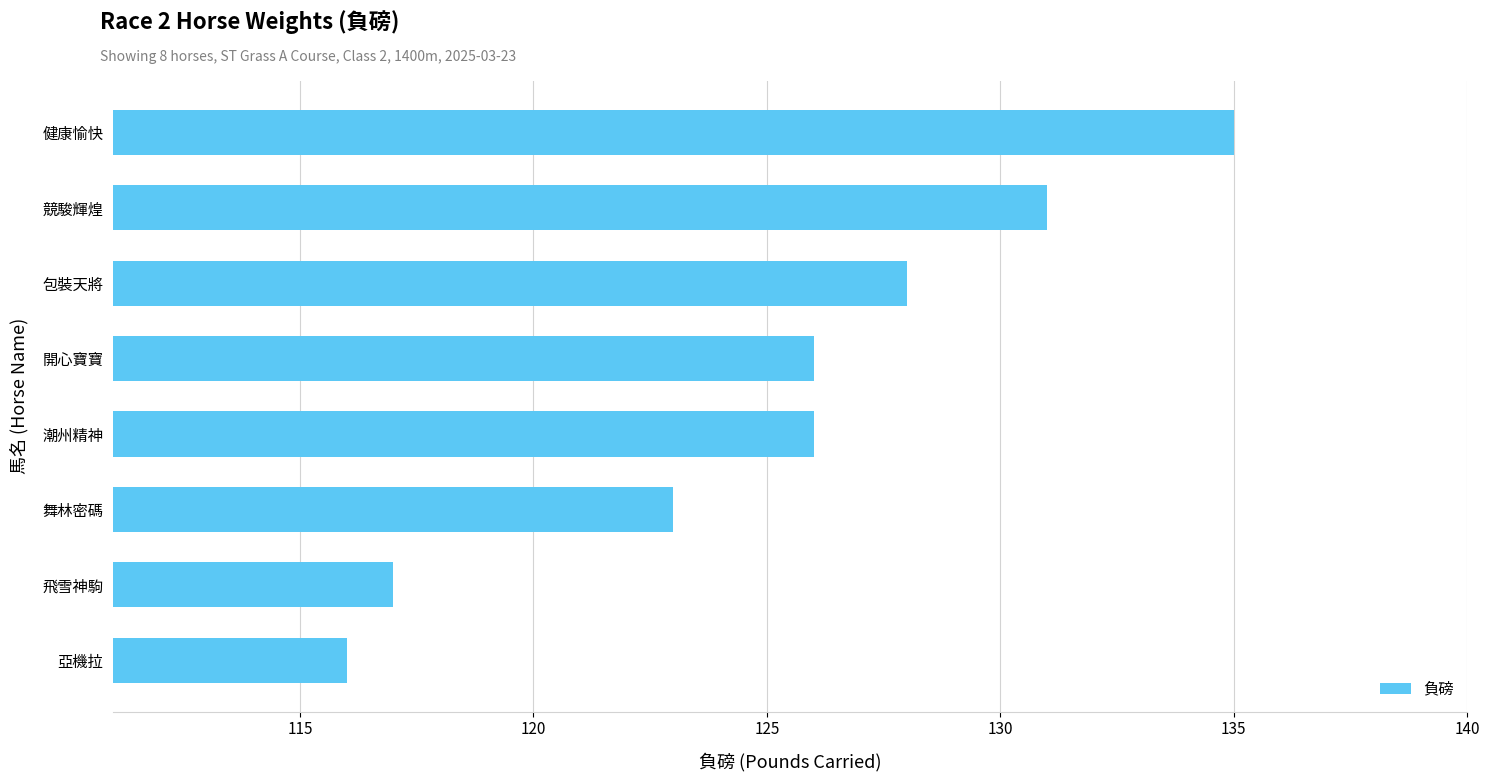

What is the smallest value displayed?

116